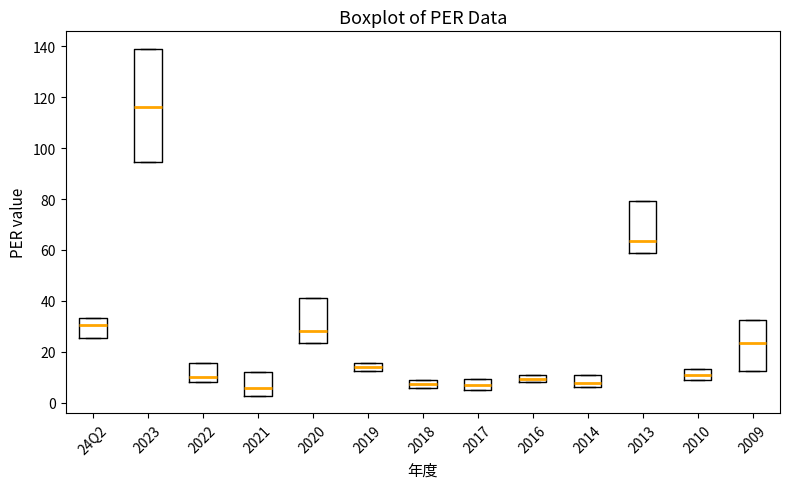

Comparing the boxes themselves (not the whiskers), which one is the tallest?

2023